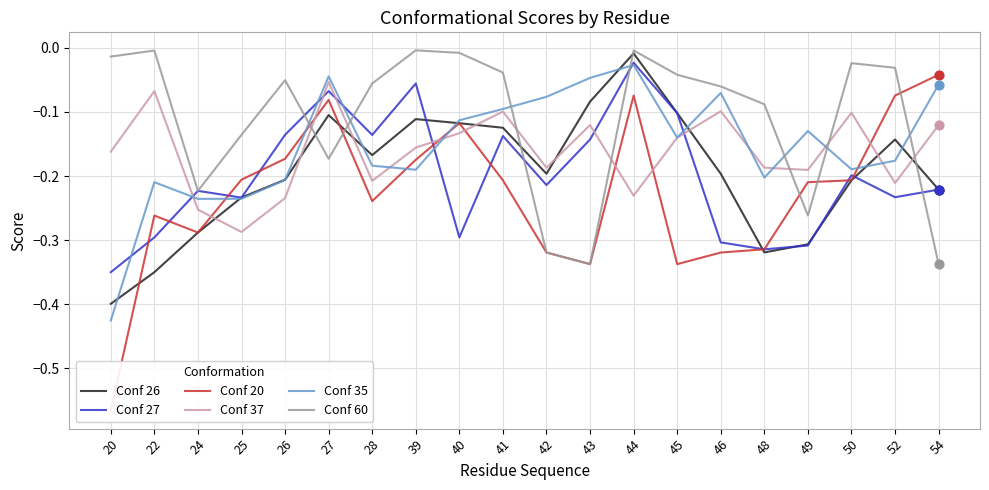

Which series has the largest total across all categories?

Conf 60